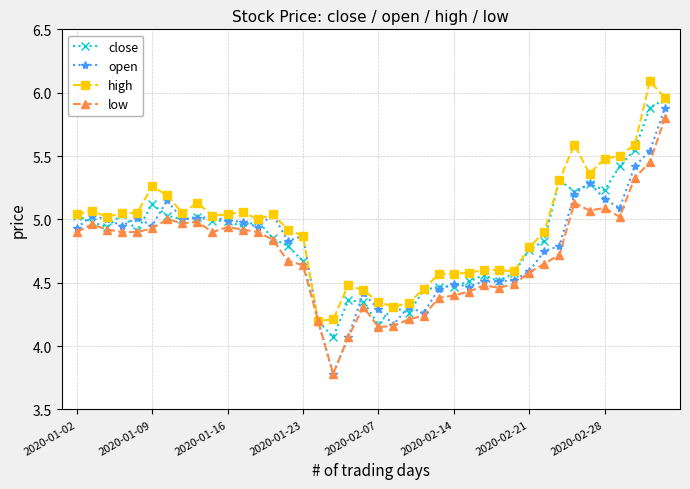

At how many categories does at least one series exceed 4?

40